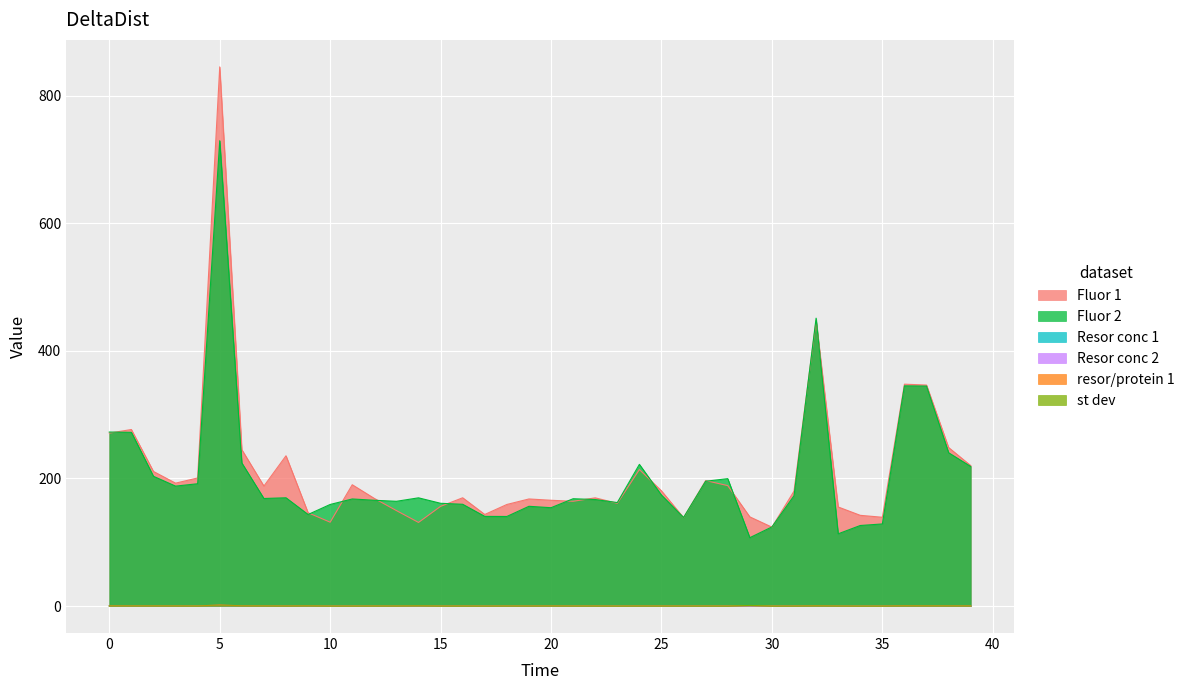

Reading left to right, list all the values displayed in this chart.

Fluor 1: 271.1	276.7	210.9	192.6	200.7	845.0	245.1	188.0	235.5	146.2	131.4	190.1	168.7	149.6	131.1	156.3	169.7	143.5	159.2	167.8	165.8	164.2	169.6	161.1	213.9	180.5	138.6	196.7	188.7	139.8	123.7	180.1	447.4	155.3	142.2	139.2	347.7	346.4	248.4	220.1
Fluor 2: 272.7	272.2	203.4	188.0	191.7	729.3	224.3	168.6	169.7	143.5	159.2	167.8	165.8	164.2	169.6	161.1	159.5	140.5	140.4	156.4	154.1	168.2	167.0	162.2	222.1	173.9	138.8	195.6	199.7	107.2	124.0	172.9	451.2	113.2	126.3	128.7	345.1	344.8	240.3	218.7
Resor conc 1: 0.1	0.1	0.1	0.1	0.1	0.4	0.1	0.1	0.1	0.1	0.1	0.1	0.1	0.1	0.1	0.1	0.1	0.1	0.1	0.1	0.1	0.1	0.1	0.1	0.1	0.1	0.1	0.1	0.1	0.1	0.1	0.1	0.2	0.1	0.1	0.1	0.2	0.2	0.1	0.1
Resor conc 2: 0.1	0.1	0.1	0.1	0.1	0.4	0.1	0.1	0.1	0.1	0.1	0.1	0.1	0.1	0.1	0.1	0.1	0.1	0.1	0.1	0.1	0.1	0.1	0.1	0.1	0.1	0.1	0.1	0.1	0.1	0.1	0.1	0.2	0.1	0.1	0.1	0.2	0.2	0.1	0.1
resor/protein 1: 0.4	0.3	0.3	0.3	0.2	1.6	0.4	0.3	0.2	0.4	0.1	0.1	0.2	0.2	0.4	0.1	0.2	0.1	0.2	0.2	0.3	0.2	0.2	0.1	0.3	0.2	0.2	0.2	0.2	0.5	0.1	0.2	0.4	0.2	0.1	0.1	0.5	0.4	0.4	0.3
st dev: 0.1	0.1	0.1	0.1	0.0	0.3	0.1	0.1	0.0	0.1	0.0	0.0	0.0	0.1	0.2	0.0	0.0	0.0	0.0	0.0	0.0	0.0	0.0	0.0	0.0	0.0	0.0	0.0	0.0	0.9	0.0	0.0	0.1	0.0	0.0	0.0	0.1	0.1	0.1	0.1